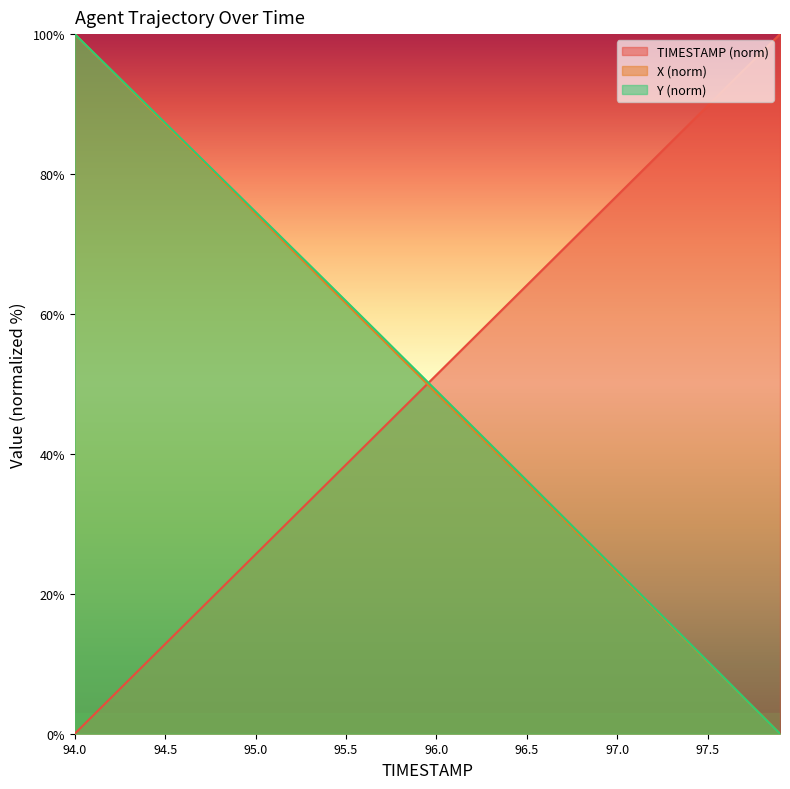

Is the value of X at 94.2 greater than the value of TIMESTAMP at 97.7?

Yes